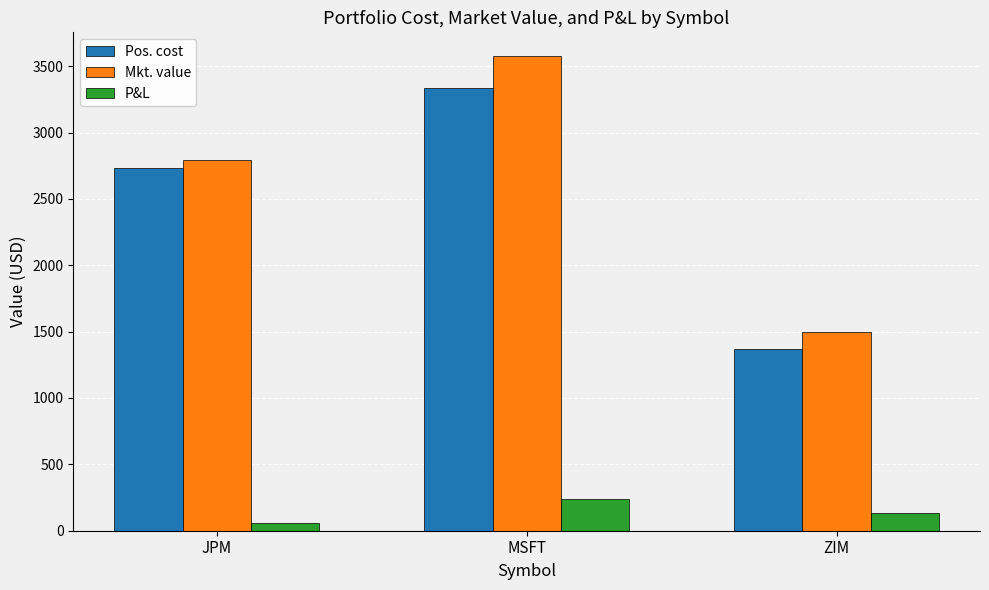

Is the value of Mkt. value at MSFT greater than the value of P&L at MSFT?

Yes